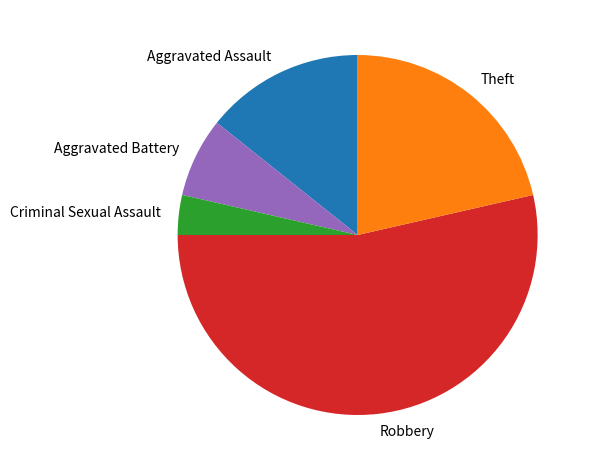

How many segments does this pie chart have?

5